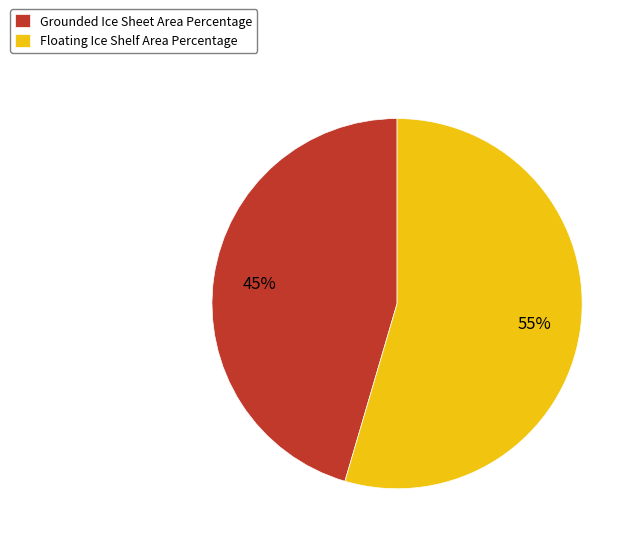

Which category has the biggest portion of the pie?

Floating Ice Shelf Area Percentage